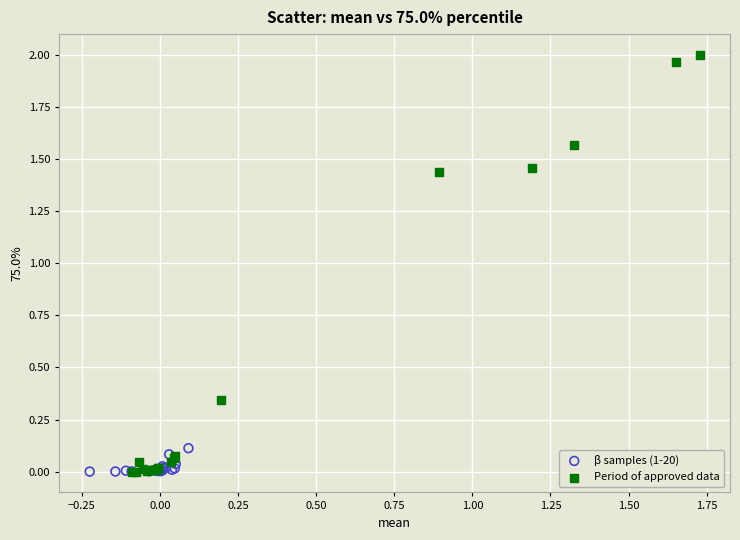

Which series has the largest Y range (max minus min)?

Period of approved data